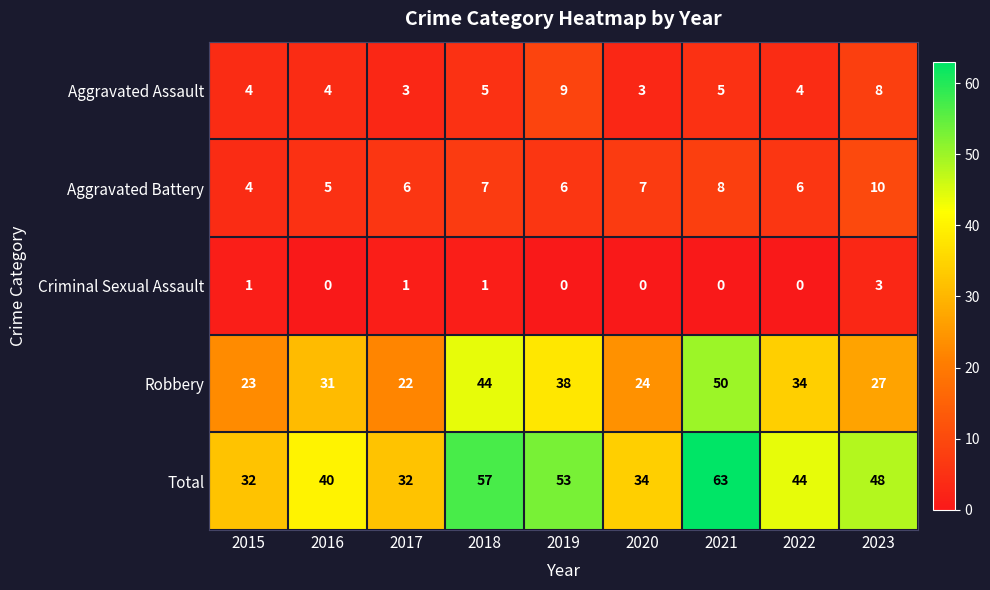

What is the average value of the Aggravated Assault series?

5